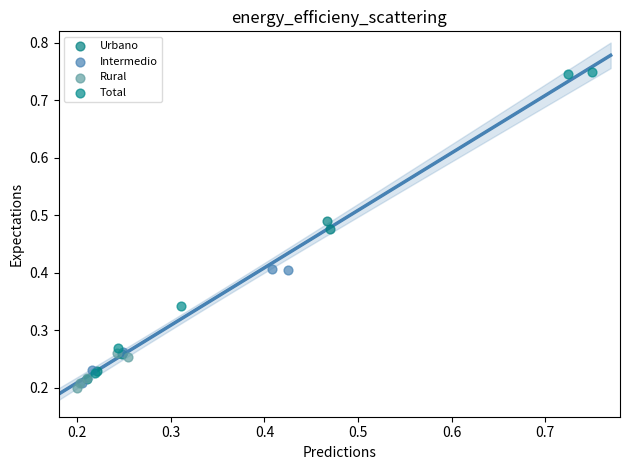

Which series contains the highest Y value?

Total